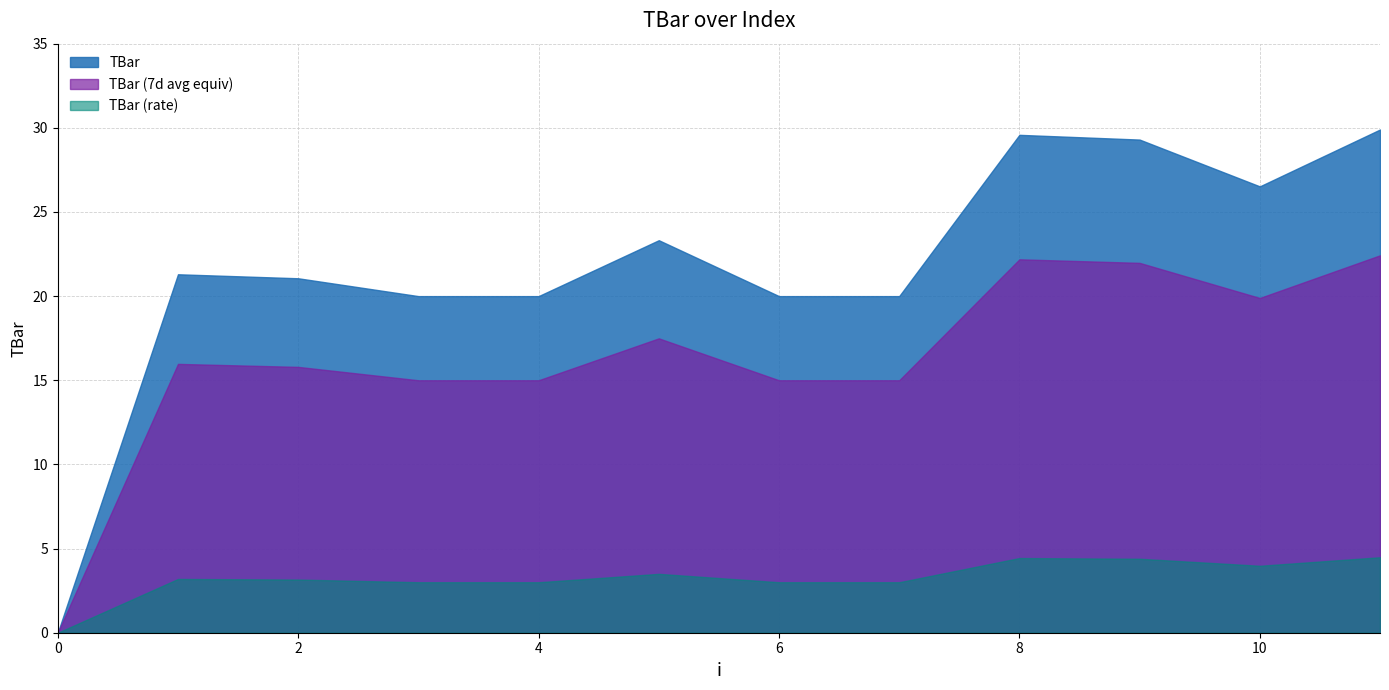

How many data points are less than 21?

5